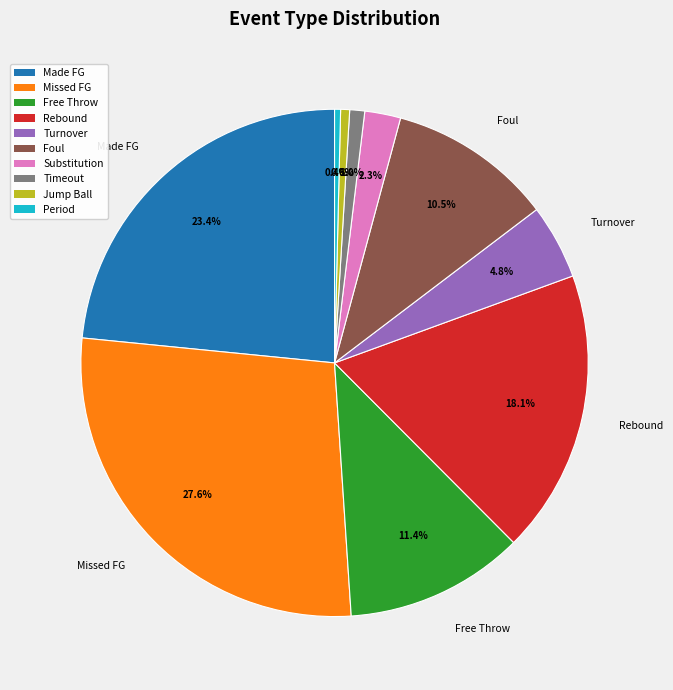

Count the number of slices in the pie.

10